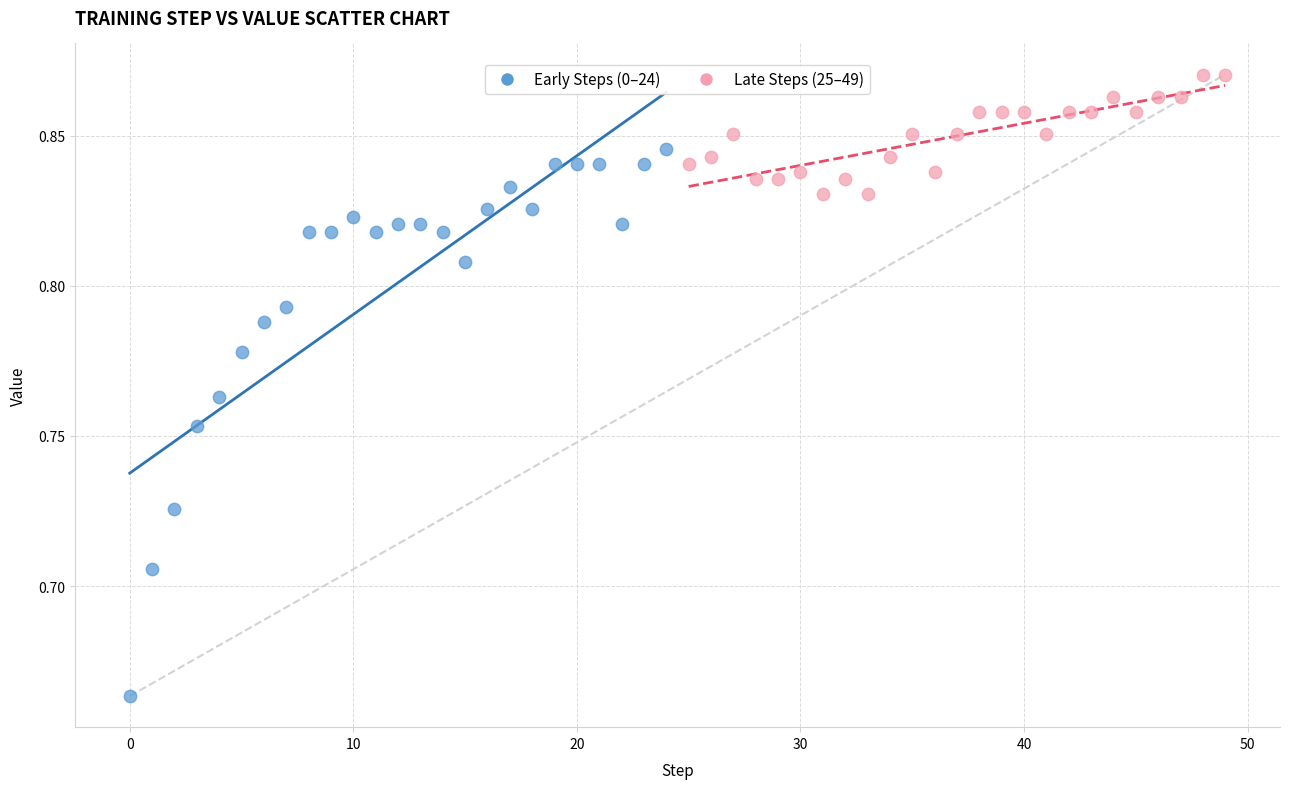

Which series reaches the minimum Y coordinate?

Early Steps (0–24)